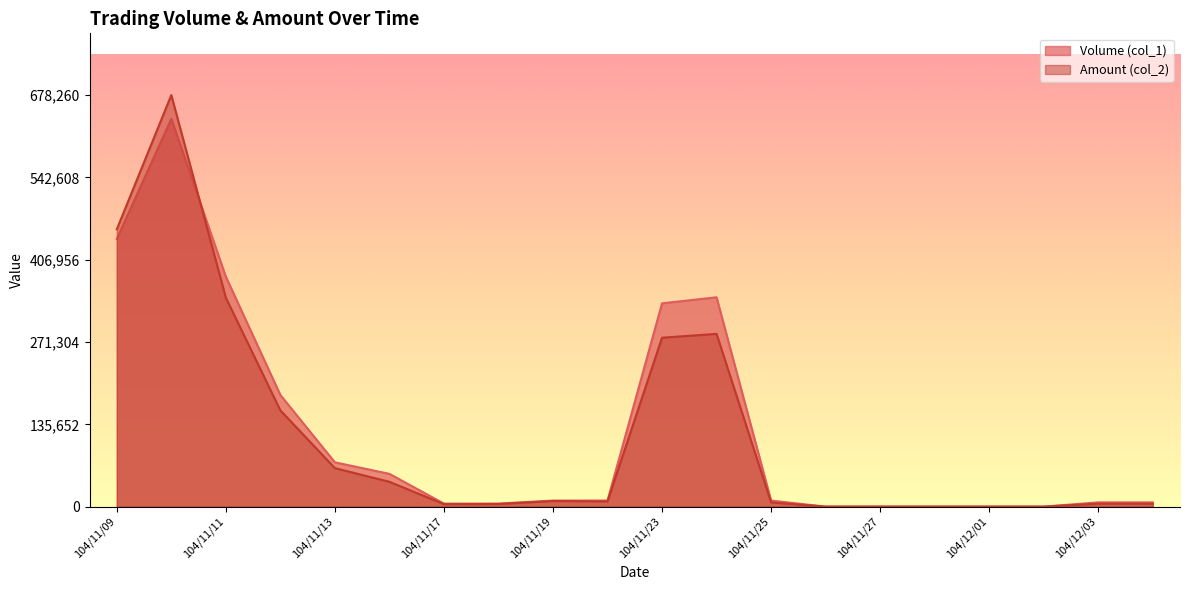

What is the difference between the maximum and minimum values in the Amount (col_2) series?

678260